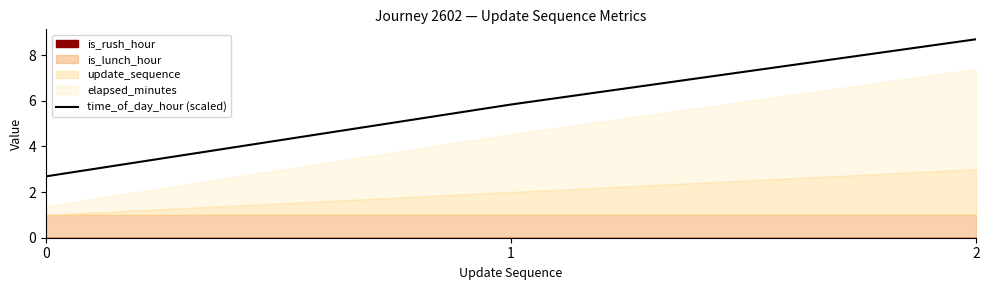

What is the greatest value displayed?

8.7